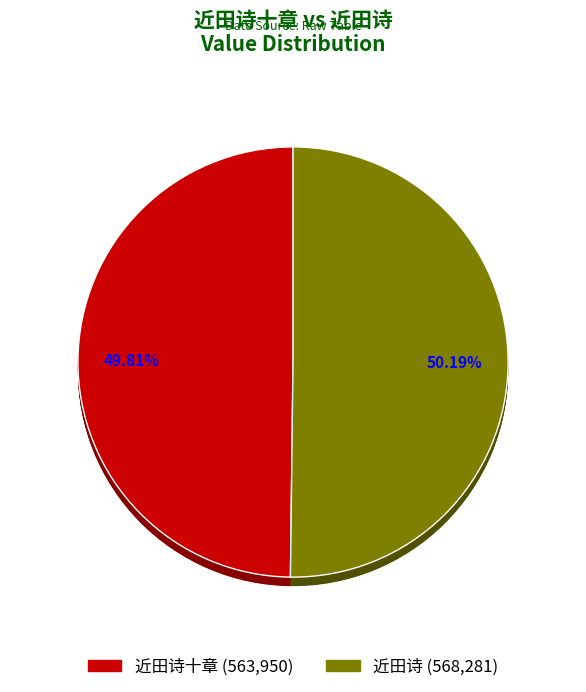

The 近田诗十章 slice represents 61% of the pie. True or false?

False